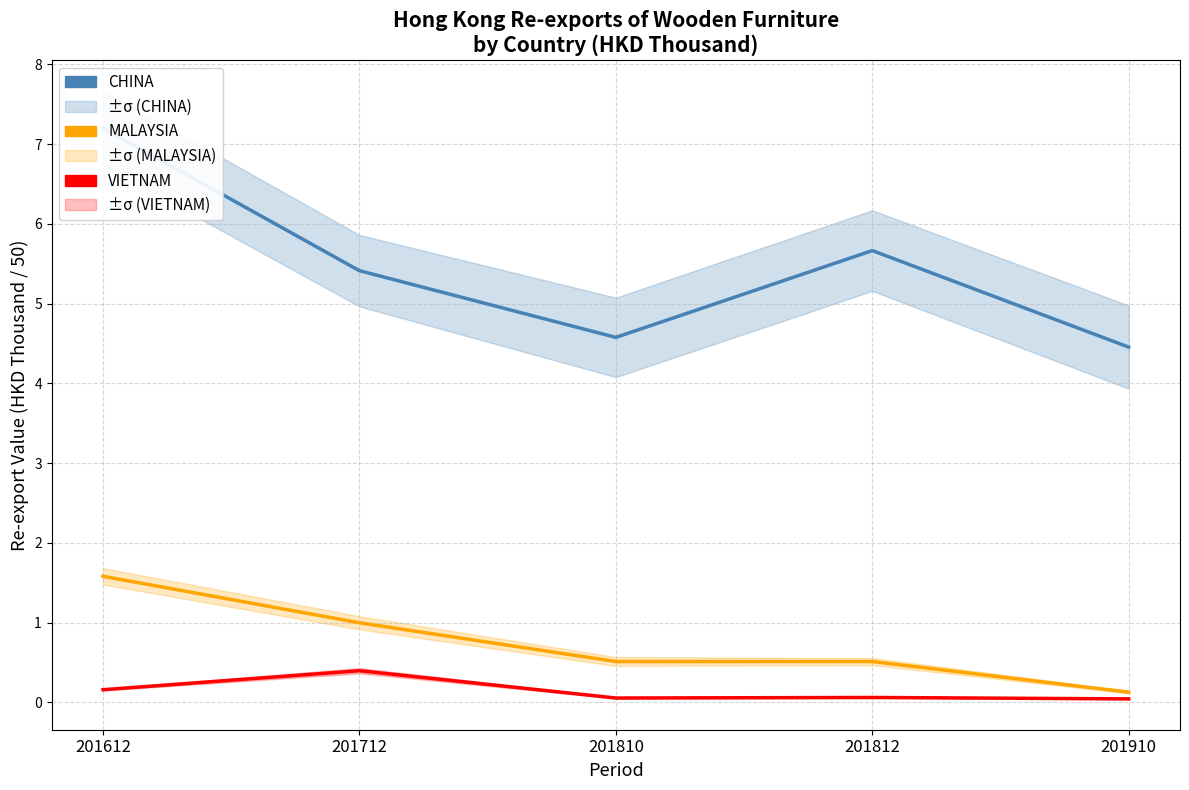

Reading left to right, what are all the values shown in this chart?

CHINA: 7.2	5.4	4.6	5.7	4.5
MALAYSIA: 1.6	1.0	0.5	0.5	0.1
VIETNAM: 0.2	0.4	0.1	0.1	0.0